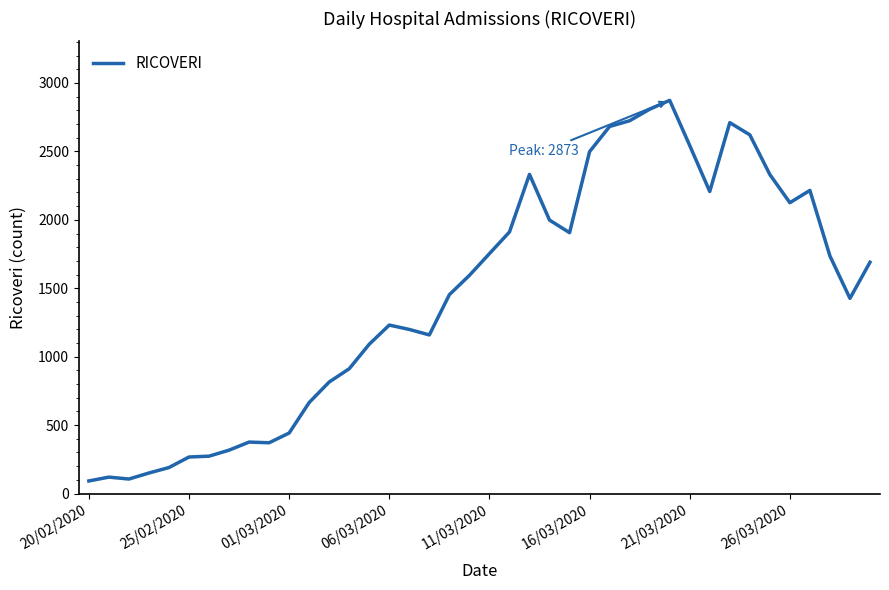

What is the smallest value displayed?

92